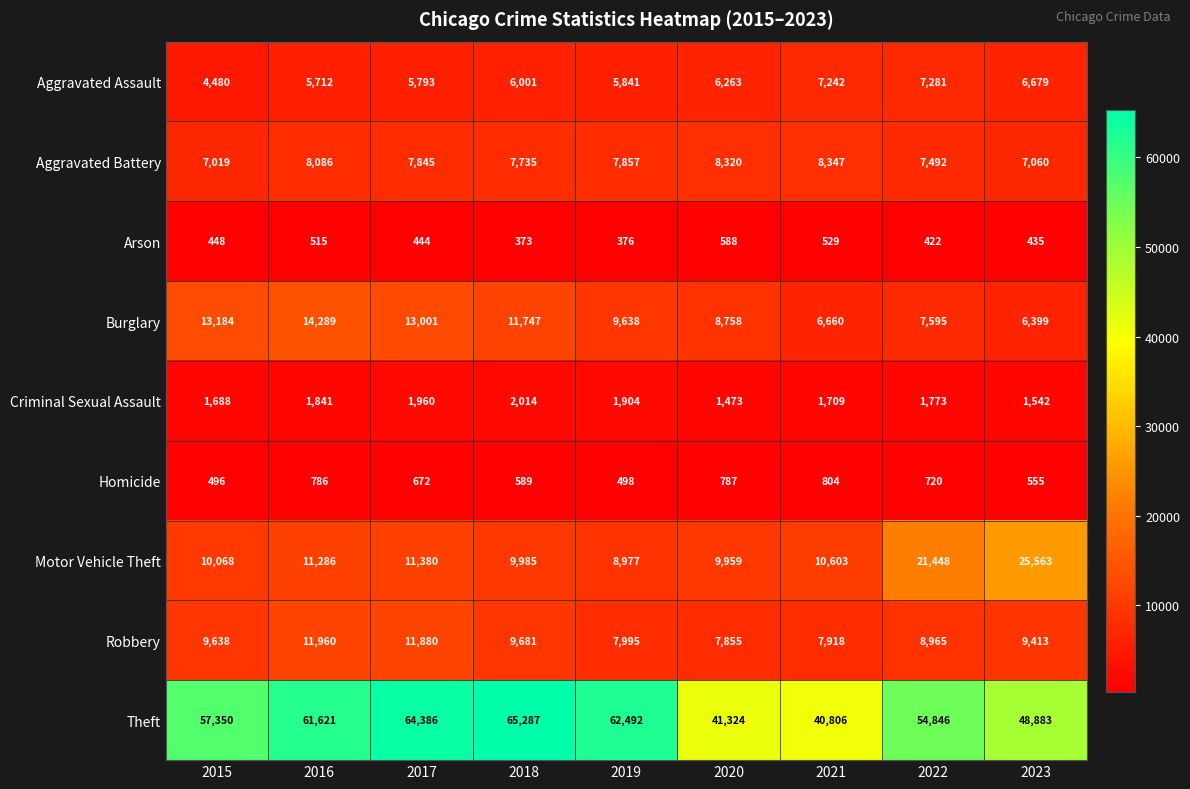

Count the number of categories in the chart.

9